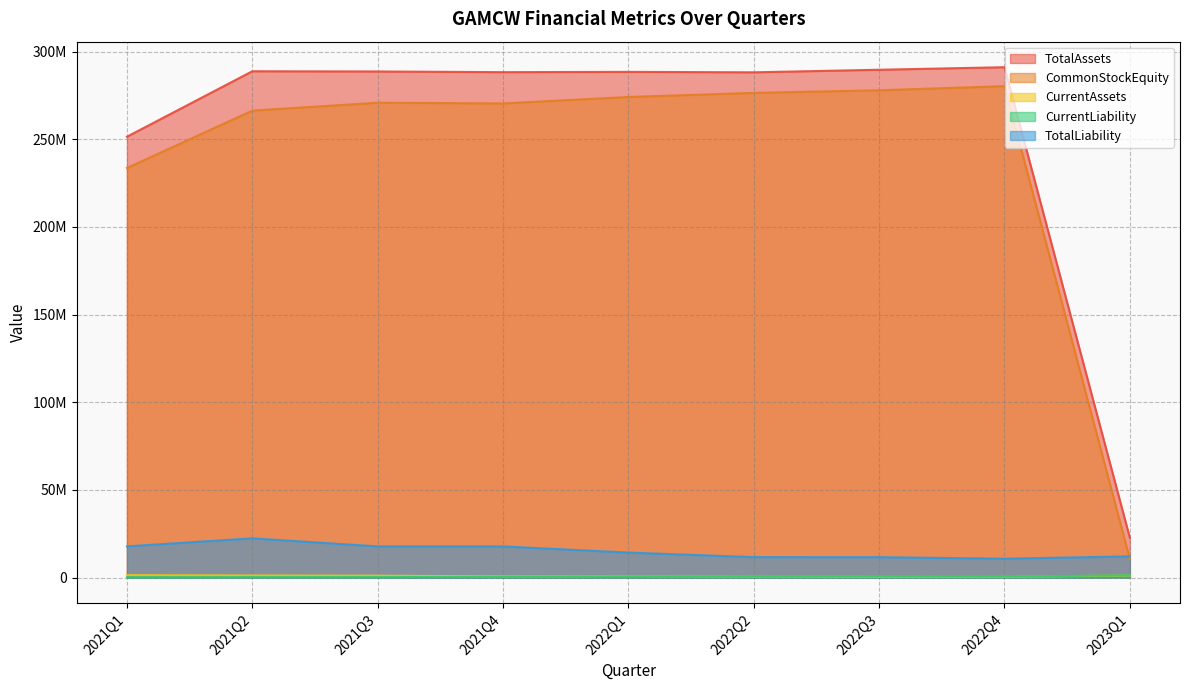

How many data points in CurrentLiability are above 533753?

4